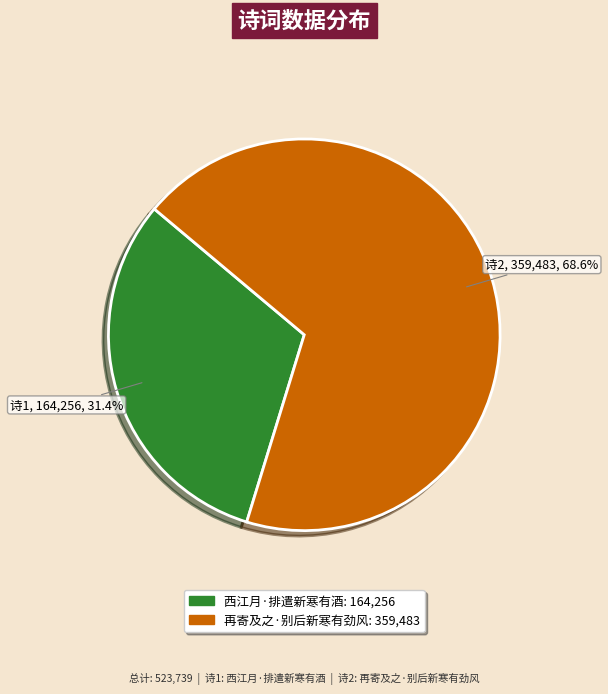

What portion of the pie excludes 再寄及之·别后新寒有劲风?

31.4%